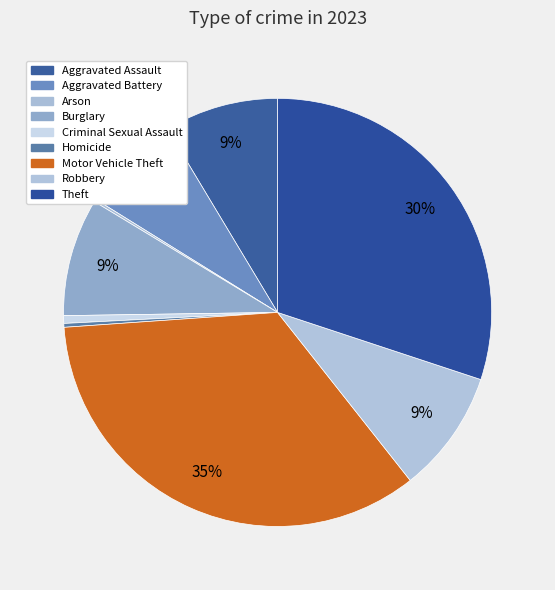

How many segments does this pie chart have?

9